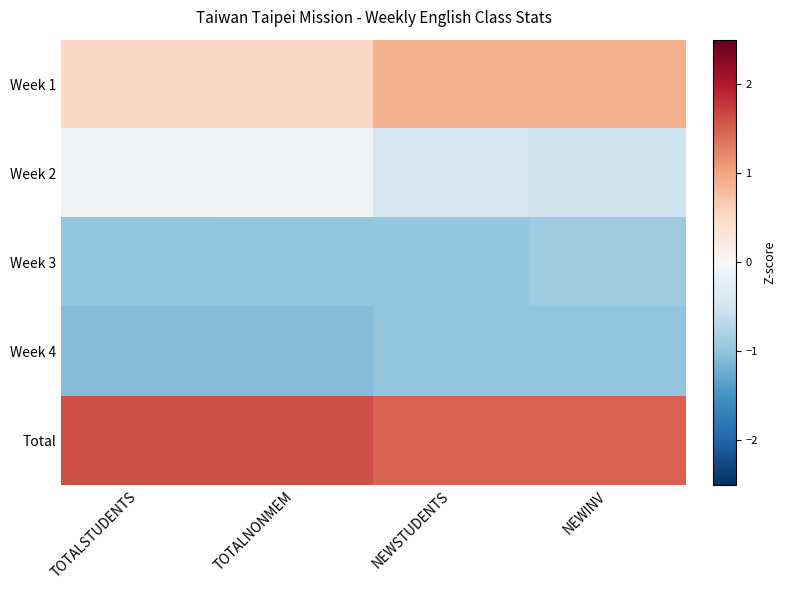

What is the difference between the highest and lowest values at NEWSTUDENTS?

2.4